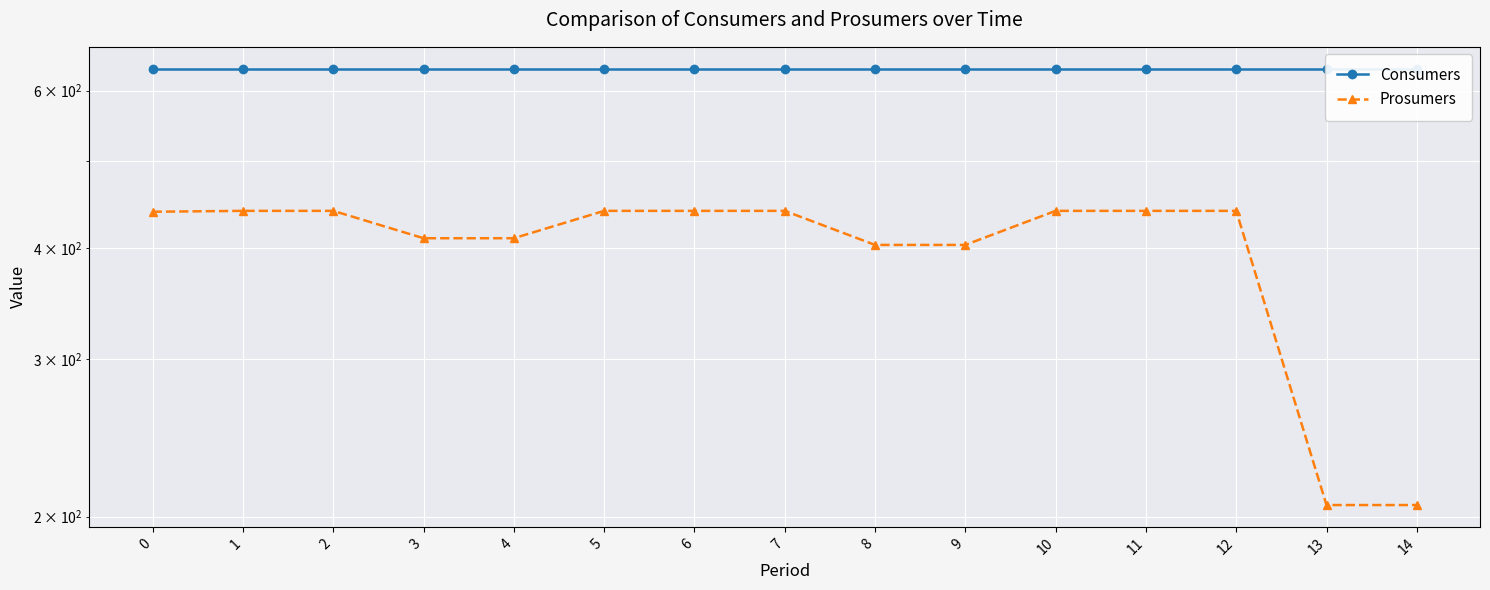

Reading left to right, list all the values displayed in this chart.

Consumers: 0=635	1=635	2=635	3=635	4=635	5=635	6=635	7=635	8=635	9=635	10=635	11=635	12=635	13=635	14=635
Prosumers: 0=439	1=440	2=440	3=410	4=410	5=440	6=440	7=440	8=403	9=403	10=440	11=440	12=440	13=206	14=206